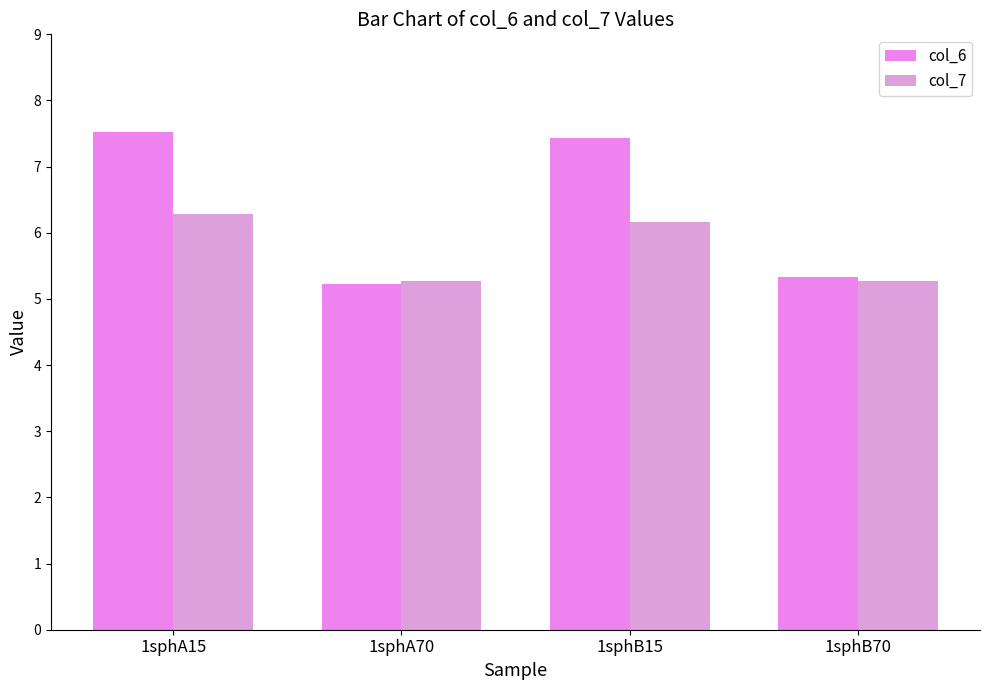

How many values in the col_6 series are below 7?

2